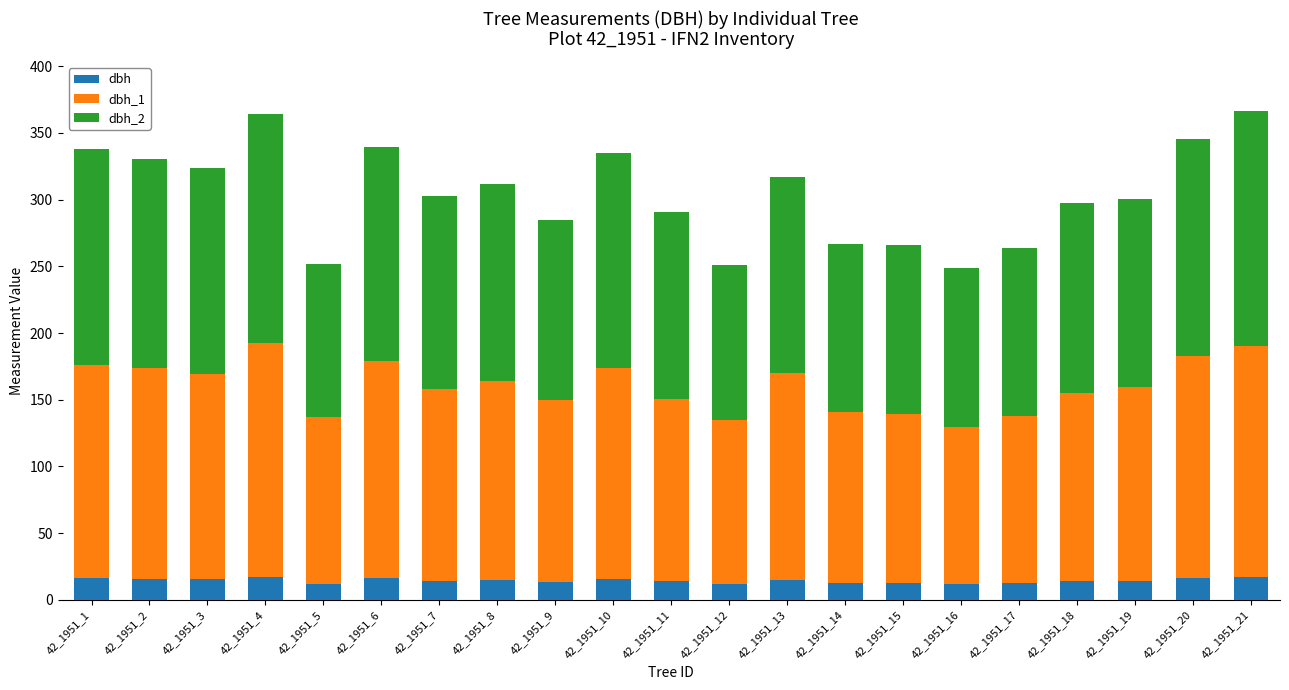

What is the total value across all series at 42_1951_5?

252.0